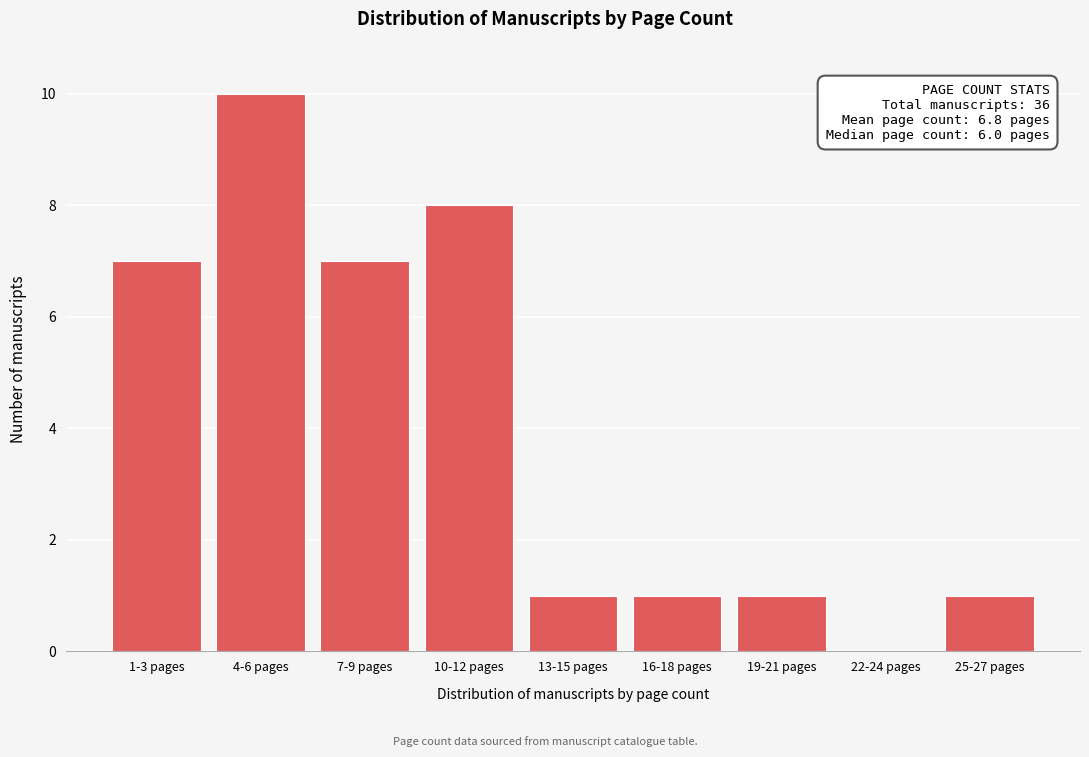

Reading right to left, what are all the values shown in this chart?

25-27 pages=1	22-24 pages=0	19-21 pages=1	16-18 pages=1	13-15 pages=1	10-12 pages=8	7-9 pages=7	4-6 pages=10	1-3 pages=7